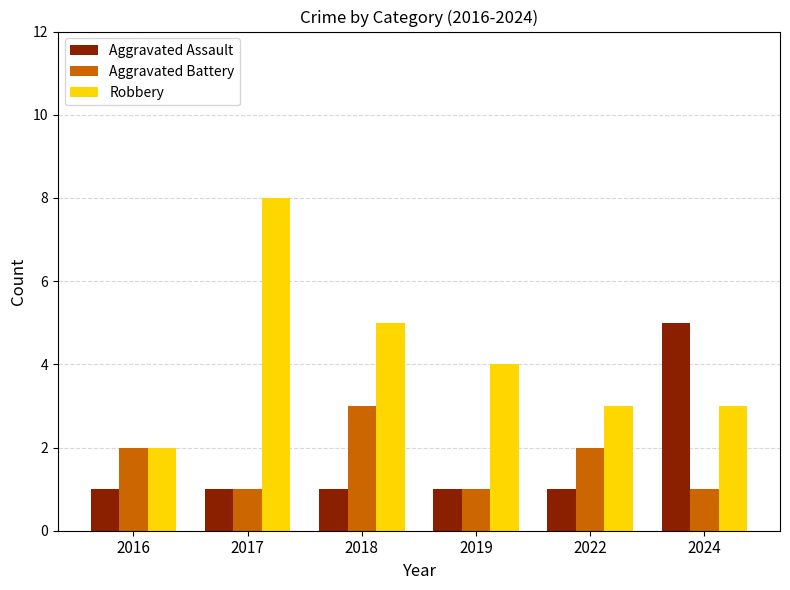

What is the total value across all series at 2016?

5